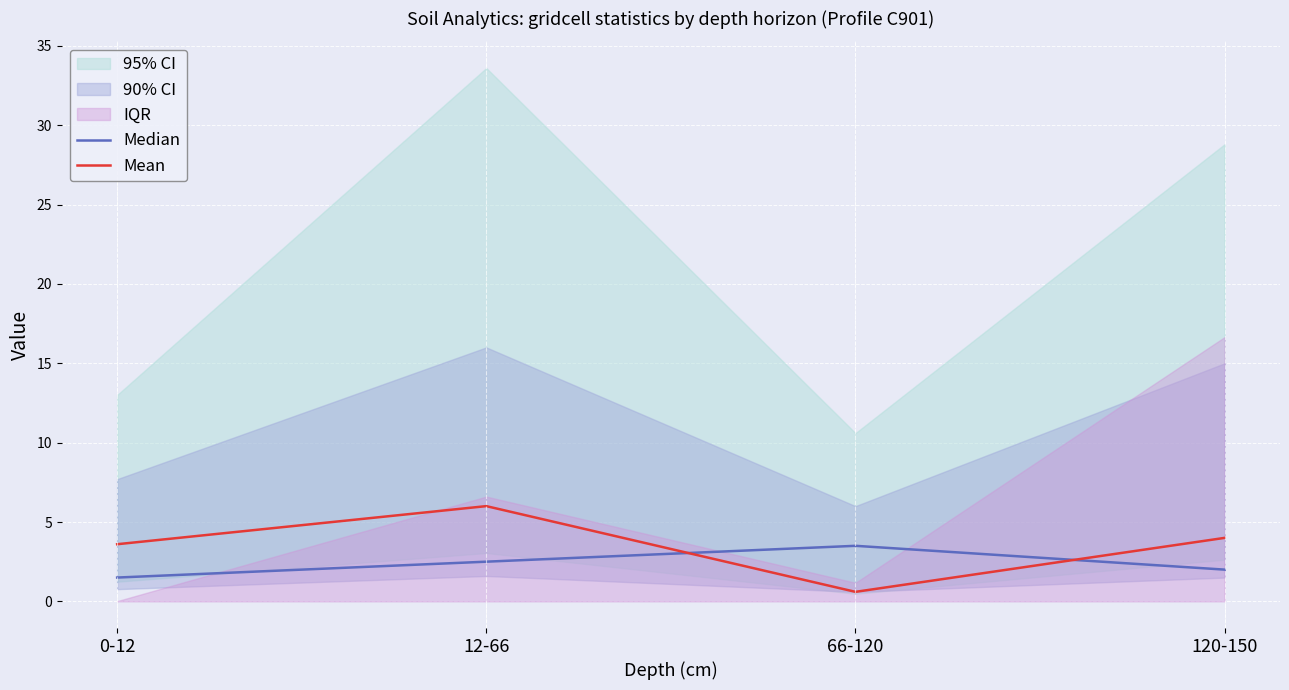

Where do Mean and Median first cross each other?

12-66 and 66-120